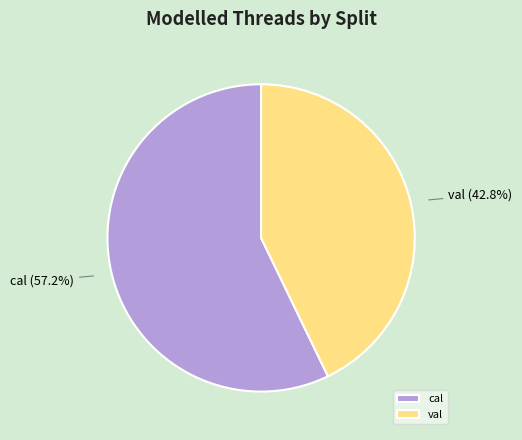

To the nearest percent, what is the combined percentage of val and cal?

100%